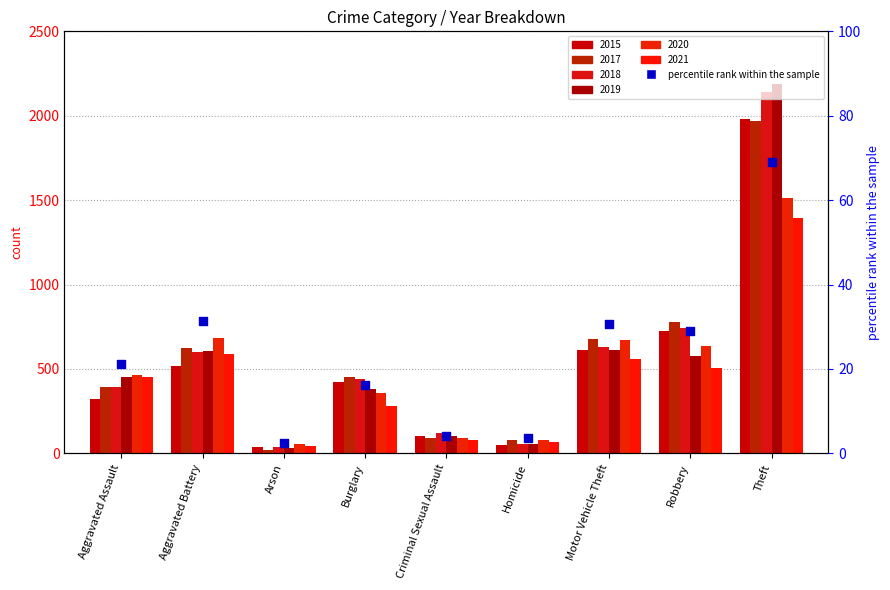

Approximately how many times larger is the value at Theft compared to Homicide?

18.7